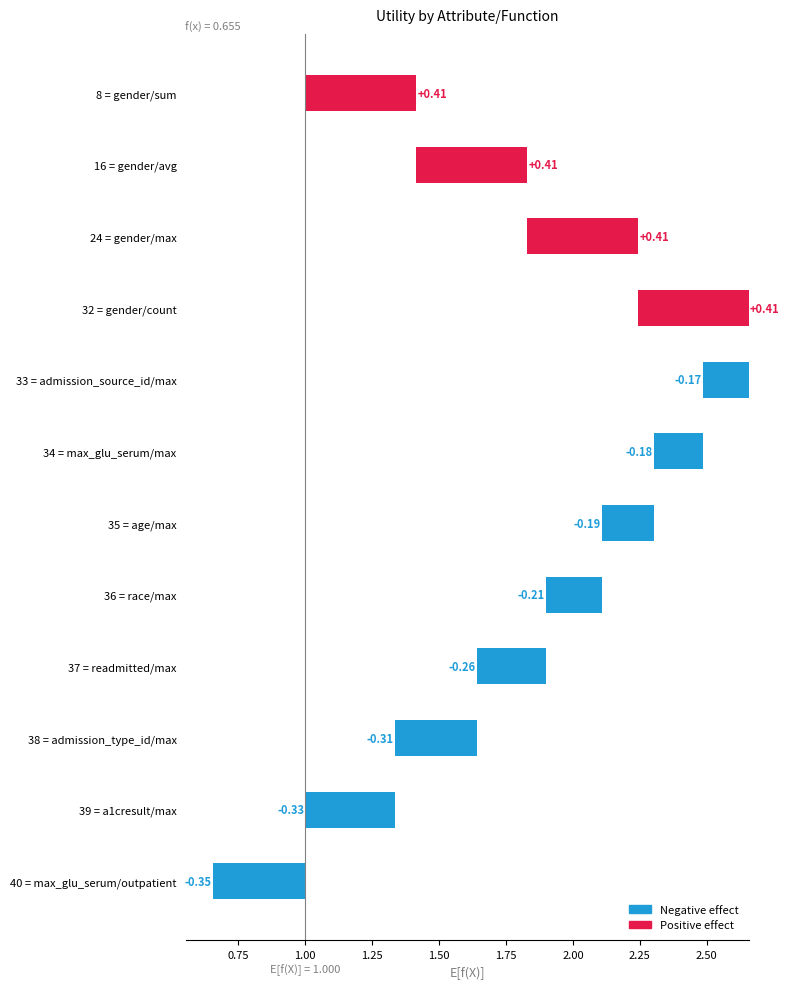

What position from the right is readmitted/max?

4